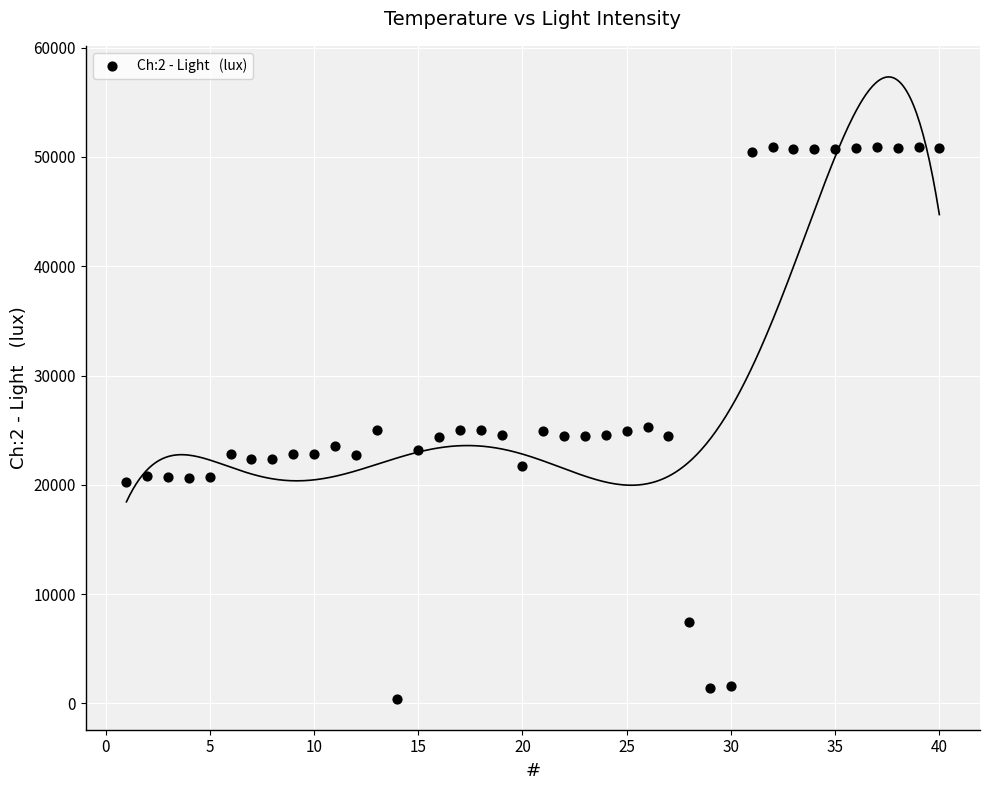

What is the range of Y values (max minus min)?

50507.8